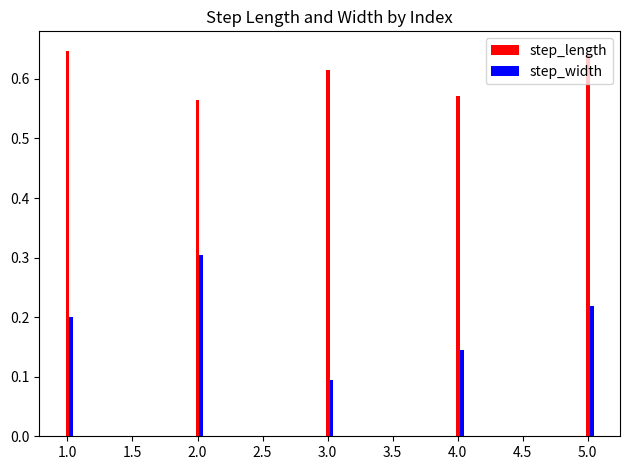

What is the sum of the step_length values at 1.0 and 5.0?

1.3